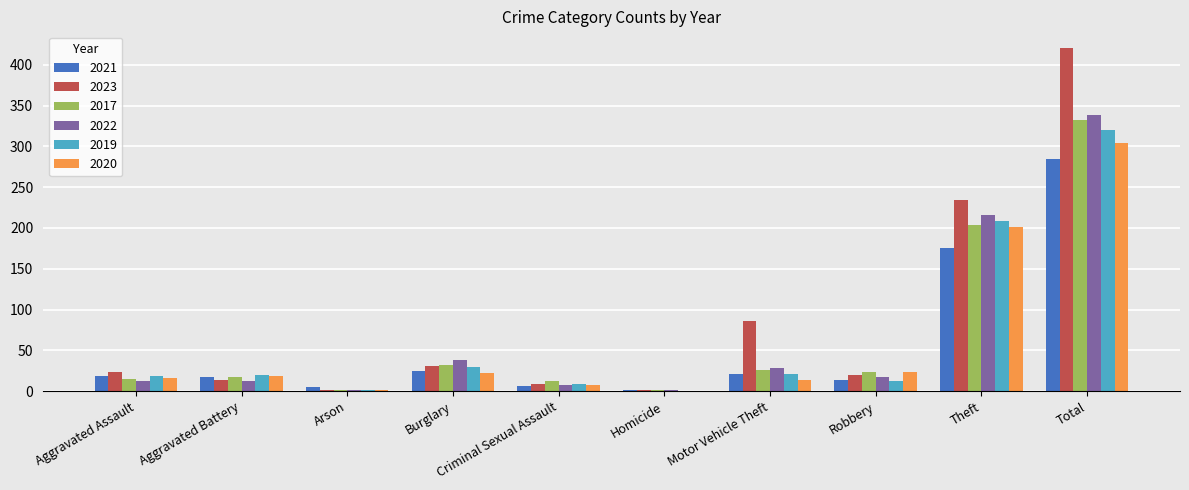

What is the maximum value for 2017?

332